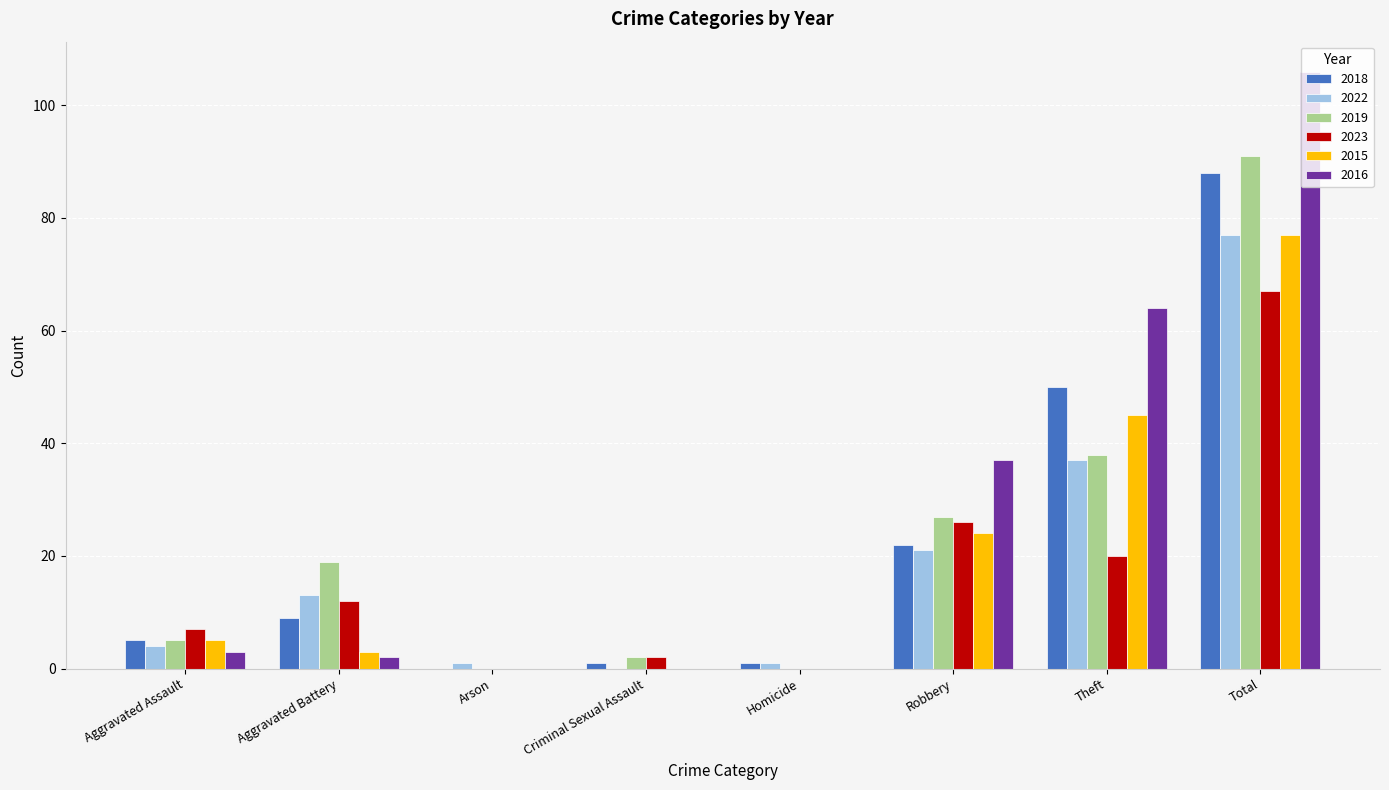

How many series are shown in this chart?

6